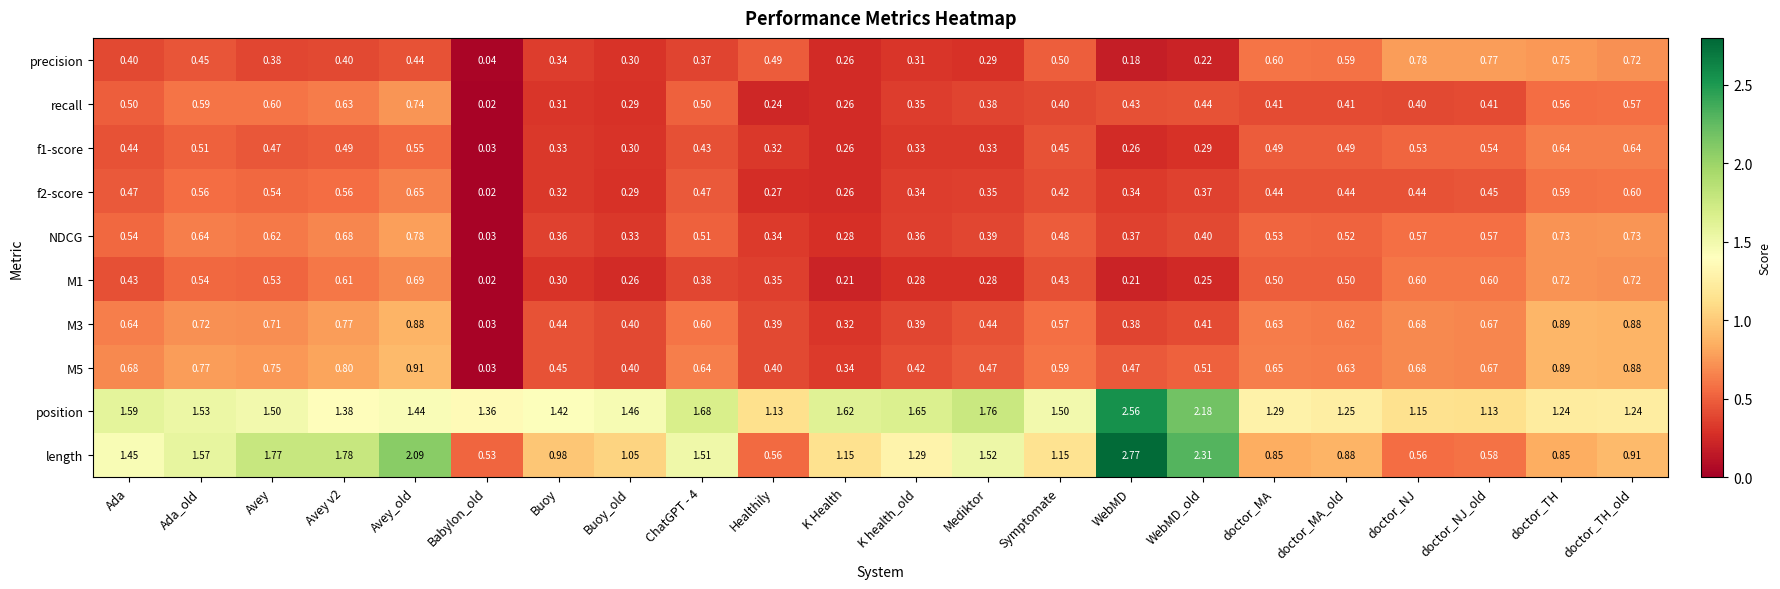

At which category is the sum across all series the highest?

Avey_old